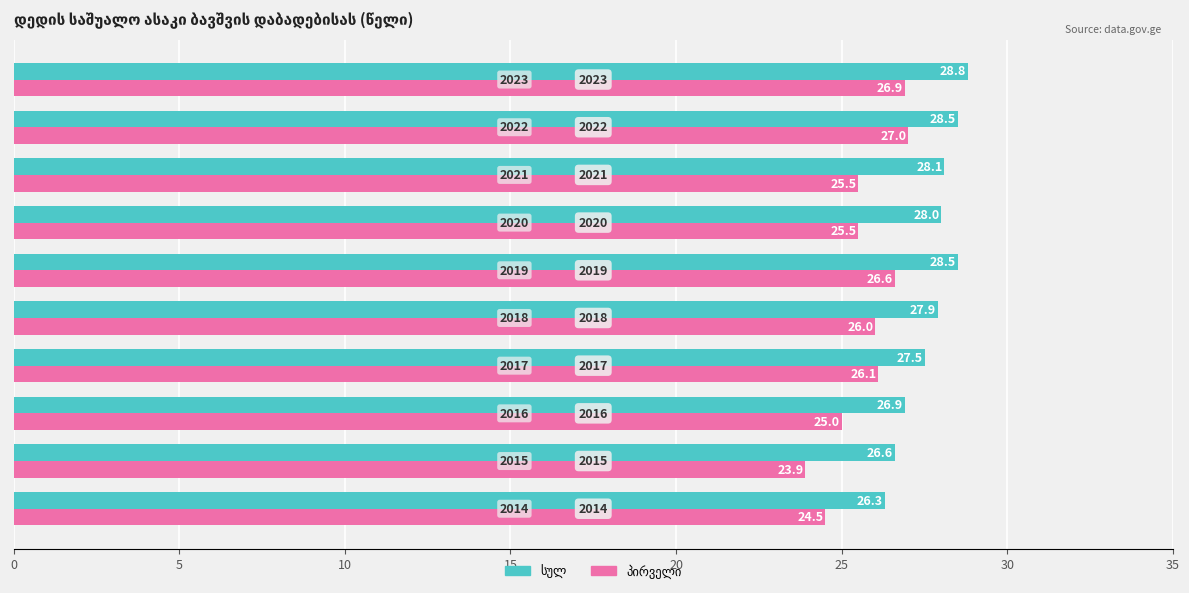

What is the maximum value shown in the chart?

28.8